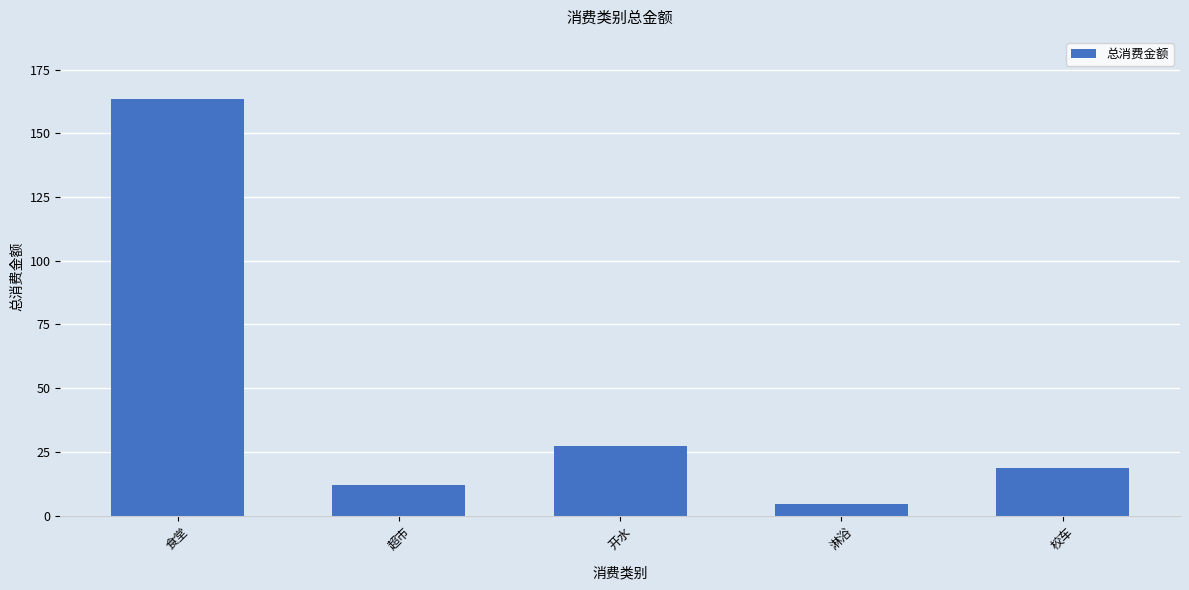

What is the minimum value shown in the chart?

4.5